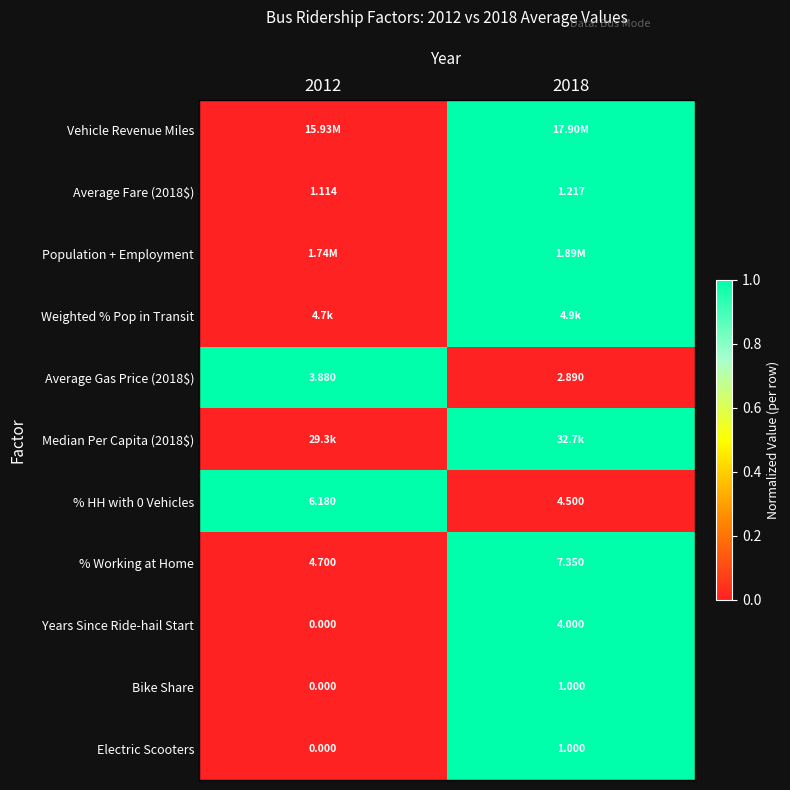

True or false: % HH with 0 Vehicles has a value of 2 at 2012.

False